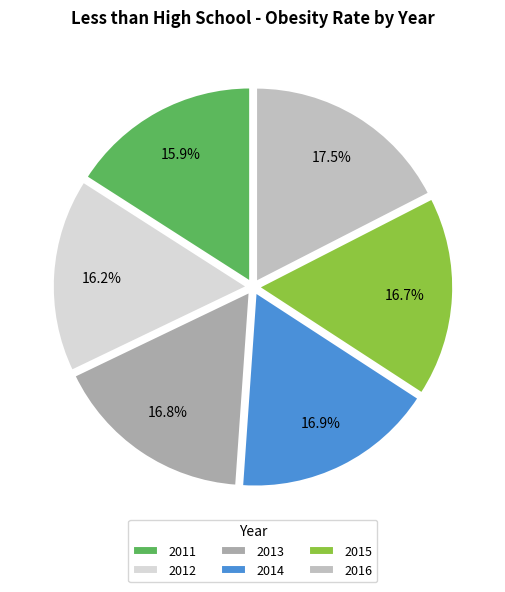

True or false: 2016 accounts for 12% of the total.

False